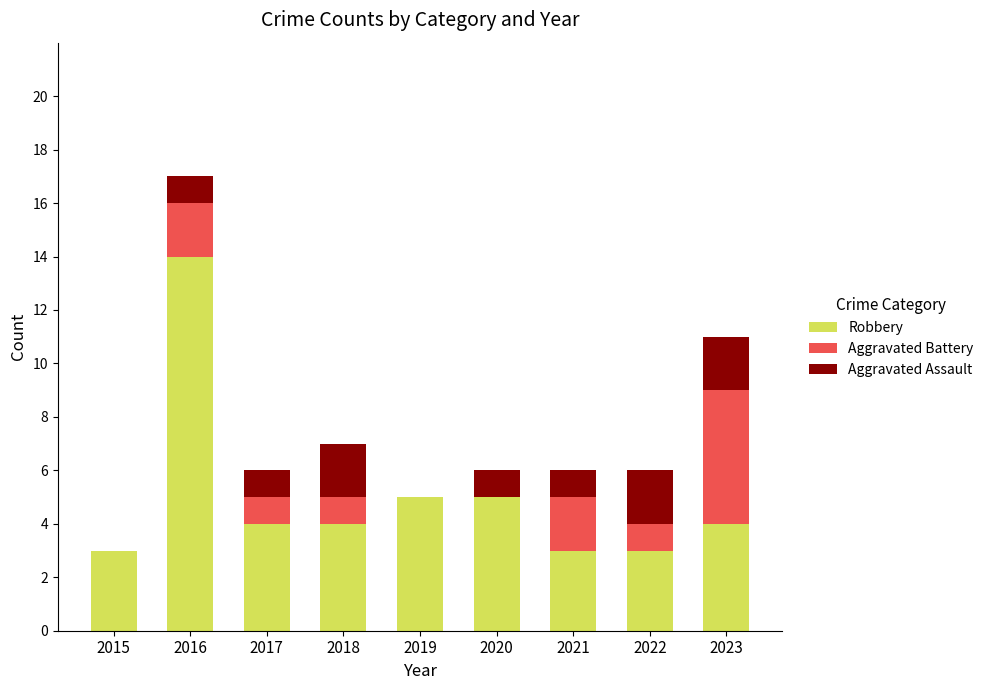

What is the total value across all series at 2022?

6